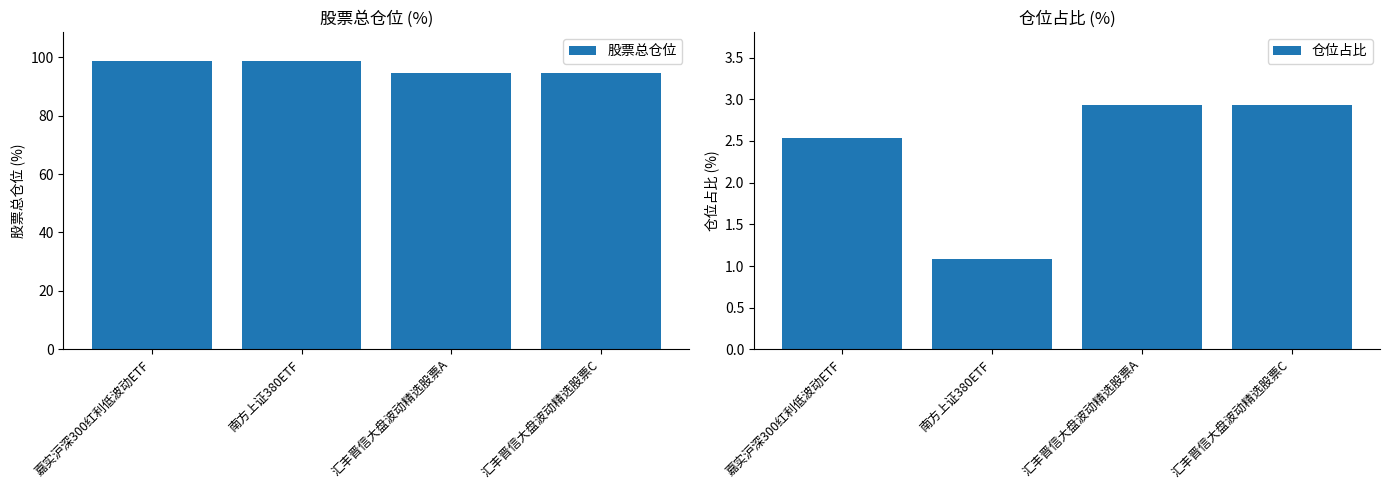

How many data points in 仓位占比 are above 2?

3